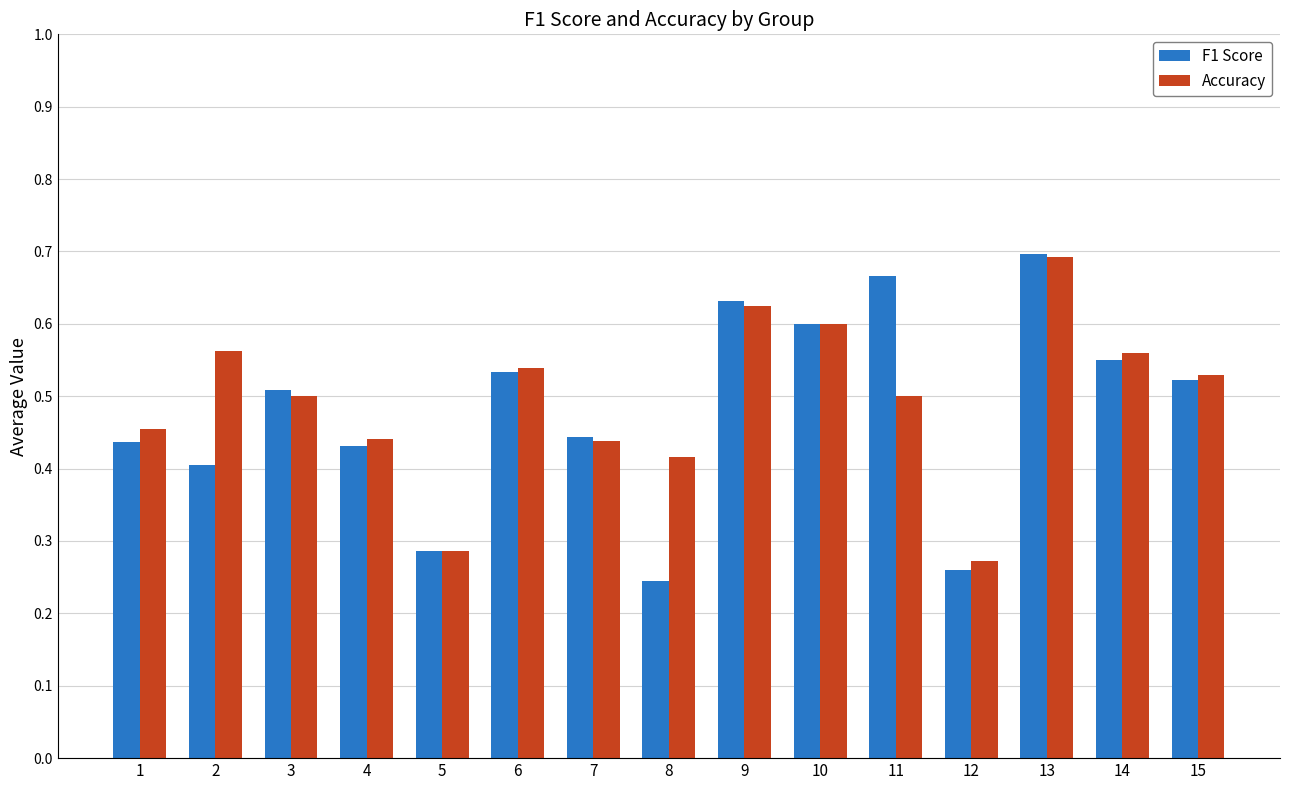

What is the total value across all series at 1?

0.9